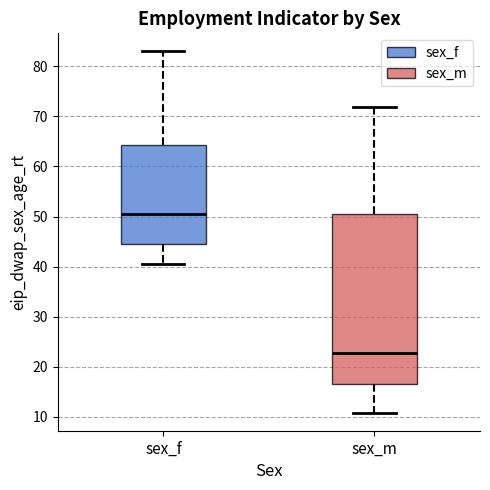

Reading left to right, transcribe this box plot: for each box, give where its median line is, the range the box spans, and where its two whiskers end, as read against the y-axis. The values are not printed on the chart, so give them approximately, as read against the axis.

sex_f: median 50, box 44 to 64, whiskers 41 to 83
sex_m: median 23, box 17 to 50, whiskers 11 to 72